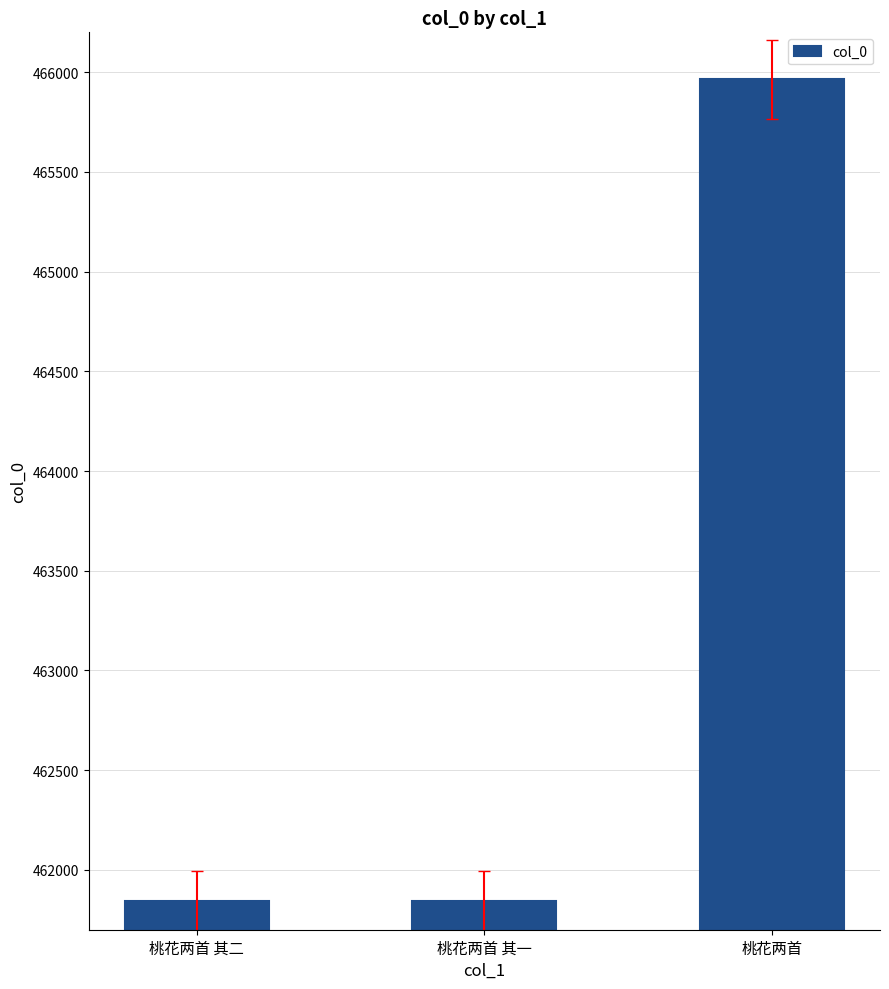

What is the smallest value displayed?

461842